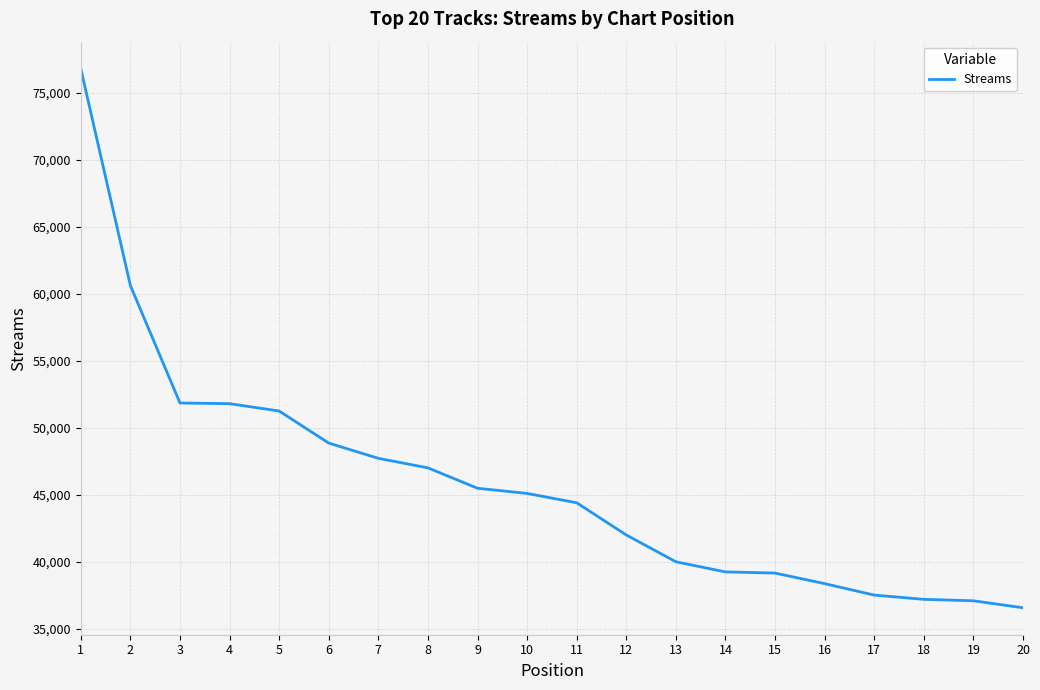

How many lines are shown in the chart?

1